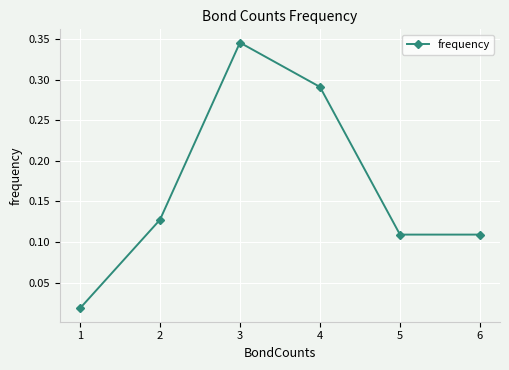

Where is the first local maximum?

3